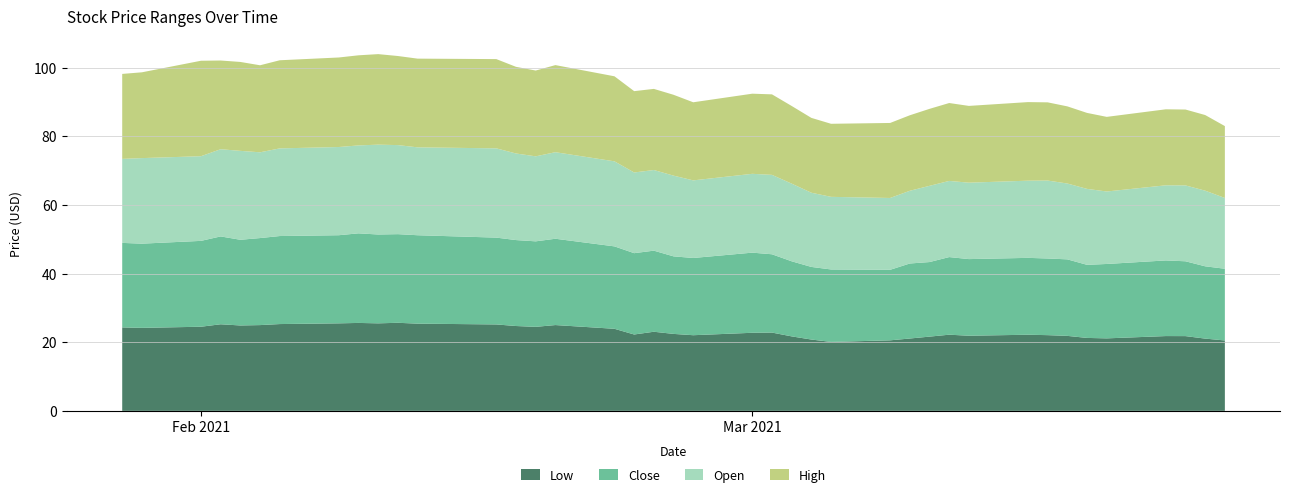

Reading left to right, list all the values displayed in this chart.

Low: 2021-01-28=24.3	2021-01-29=24.2	2021-02-01=24.5	2021-02-02=25.2	2021-02-03=24.9	2021-02-04=25.0	2021-02-05=25.3	2021-02-08=25.5	2021-02-09=25.6	2021-02-10=25.5	2021-02-11=25.7	2021-02-12=25.4	2021-02-16=25.2	2021-02-17=24.7	2021-02-18=24.5	2021-02-19=25.0	2021-02-22=23.9	2021-02-23=22.2	2021-02-24=23.1	2021-02-25=22.4	2021-02-26=22.0	2021-03-01=22.8	2021-03-02=22.8	2021-03-03=21.7	2021-03-04=20.8	2021-03-05=20.1	2021-03-08=20.6	2021-03-09=21.1	2021-03-10=21.6	2021-03-11=22.2	2021-03-12=21.9	2021-03-15=22.2	2021-03-16=22.1	2021-03-17=21.8	2021-03-18=21.2	2021-03-19=21.1	2021-03-22=21.8	2021-03-23=21.8	2021-03-24=21.1	2021-03-25=20.5
Close: 2021-01-28=24.6	2021-01-29=24.5	2021-02-01=25.0	2021-02-02=25.6	2021-02-03=25.0	2021-02-04=25.4	2021-02-05=25.6	2021-02-08=25.7	2021-02-09=26.1	2021-02-10=25.9	2021-02-11=25.8	2021-02-12=25.8	2021-02-16=25.3	2021-02-17=25.0	2021-02-18=24.9	2021-02-19=25.1	2021-02-22=24.0	2021-02-23=23.7	2021-02-24=23.6	2021-02-25=22.6	2021-02-26=22.5	2021-03-01=23.4	2021-03-02=22.8	2021-03-03=21.9	2021-03-04=21.2	2021-03-05=21.1	2021-03-08=20.6	2021-03-09=21.9	2021-03-10=21.7	2021-03-11=22.6	2021-03-12=22.3	2021-03-15=22.4	2021-03-16=22.3	2021-03-17=22.3	2021-03-18=21.3	2021-03-19=21.7	2021-03-22=22.0	2021-03-23=21.8	2021-03-24=21.1	2021-03-25=20.9
Open: 2021-01-28=24.5	2021-01-29=24.9	2021-02-01=24.7	2021-02-02=25.4	2021-02-03=25.9	2021-02-04=25.0	2021-02-05=25.5	2021-02-08=25.7	2021-02-09=25.6	2021-02-10=26.2	2021-02-11=25.9	2021-02-12=25.6	2021-02-16=26.0	2021-02-17=25.2	2021-02-18=24.8	2021-02-19=25.2	2021-02-22=24.8	2021-02-23=23.5	2021-02-24=23.5	2021-02-25=23.5	2021-02-26=22.6	2021-03-01=23.0	2021-03-02=23.1	2021-03-03=22.6	2021-03-04=21.6	2021-03-05=21.2	2021-03-08=20.9	2021-03-09=21.2	2021-03-10=22.2	2021-03-11=22.2	2021-03-12=22.3	2021-03-15=22.5	2021-03-16=22.7	2021-03-17=22.1	2021-03-18=22.1	2021-03-19=21.1	2021-03-22=21.9	2021-03-23=22.1	2021-03-24=22.0	2021-03-25=20.6
High: 2021-01-28=24.8	2021-01-29=25.0	2021-02-01=27.8	2021-02-02=25.9	2021-02-03=25.9	2021-02-04=25.4	2021-02-05=25.7	2021-02-08=26.1	2021-02-09=26.3	2021-02-10=26.4	2021-02-11=26.0	2021-02-12=25.9	2021-02-16=26.0	2021-02-17=25.2	2021-02-18=25.0	2021-02-19=25.4	2021-02-22=24.8	2021-02-23=23.7	2021-02-24=23.6	2021-02-25=23.6	2021-02-26=22.8	2021-03-01=23.4	2021-03-02=23.5	2021-03-03=22.6	2021-03-04=21.8	2021-03-05=21.3	2021-03-08=21.9	2021-03-09=22.0	2021-03-10=22.4	2021-03-11=22.7	2021-03-12=22.4	2021-03-15=22.9	2021-03-16=22.8	2021-03-17=22.5	2021-03-18=22.1	2021-03-19=21.7	2021-03-22=22.1	2021-03-23=22.1	2021-03-24=22.0	2021-03-25=20.9